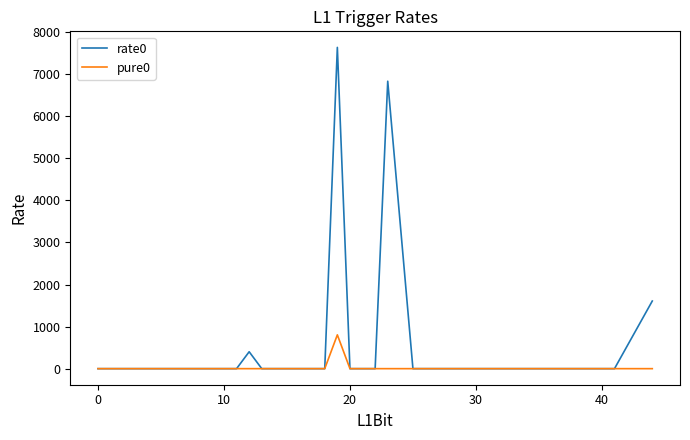

Which series has the largest range (max minus min)?

rate0